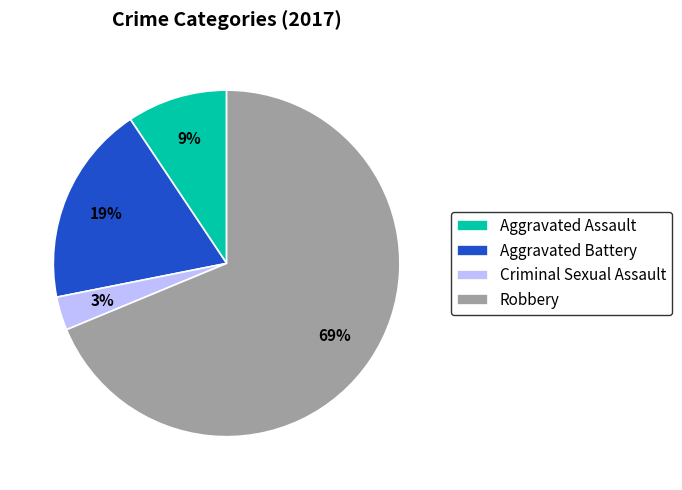

True or false: Aggravated Battery accounts for 10% of the total.

False